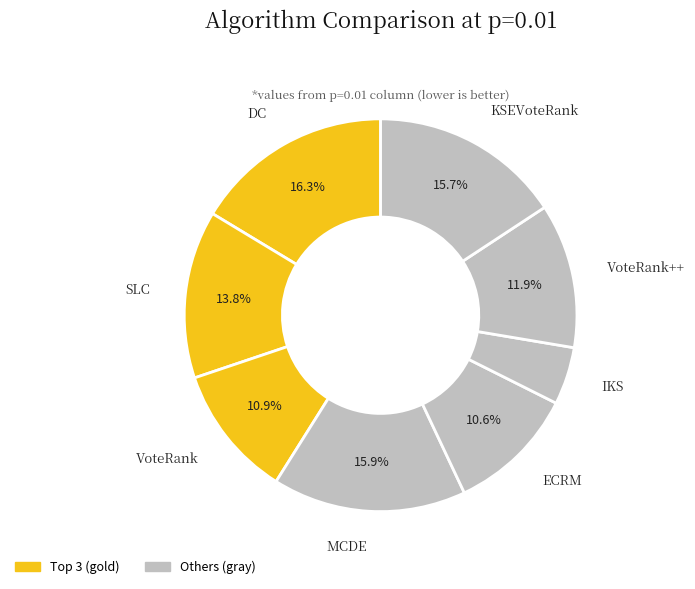

Count the number of slices in the pie.

8